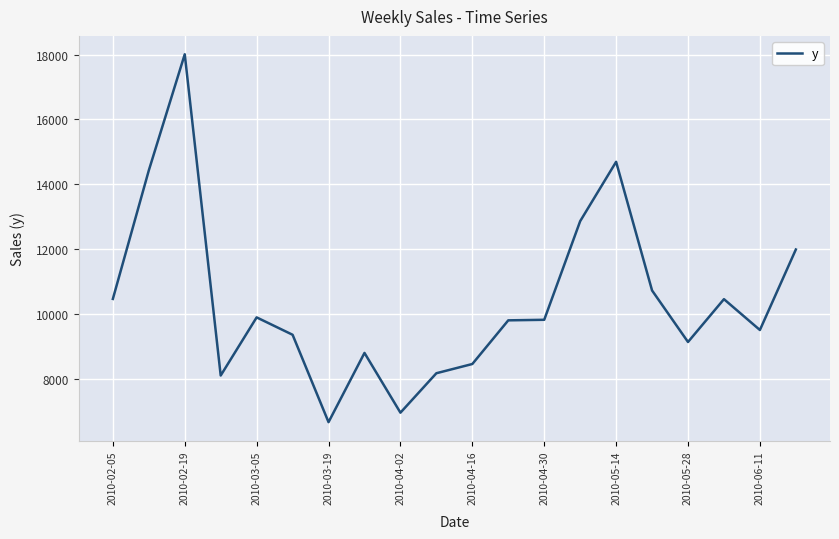

What is the greatest value displayed?

18007.9